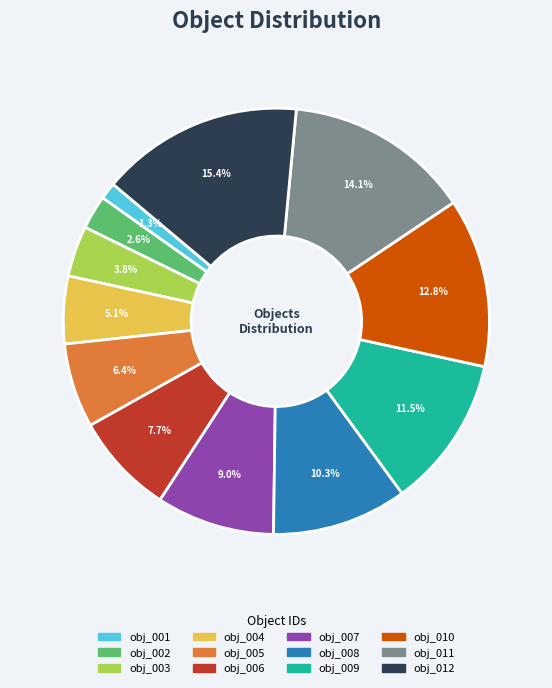

Which has a higher value, obj_007 or obj_005?

obj_007